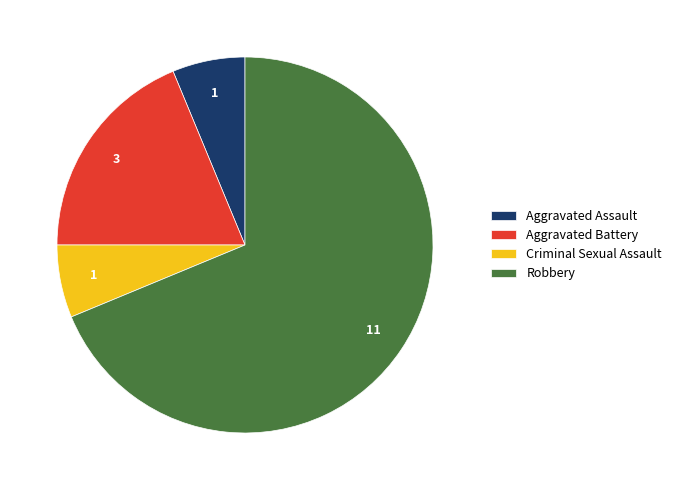

Is there a majority slice in this chart?

Yes